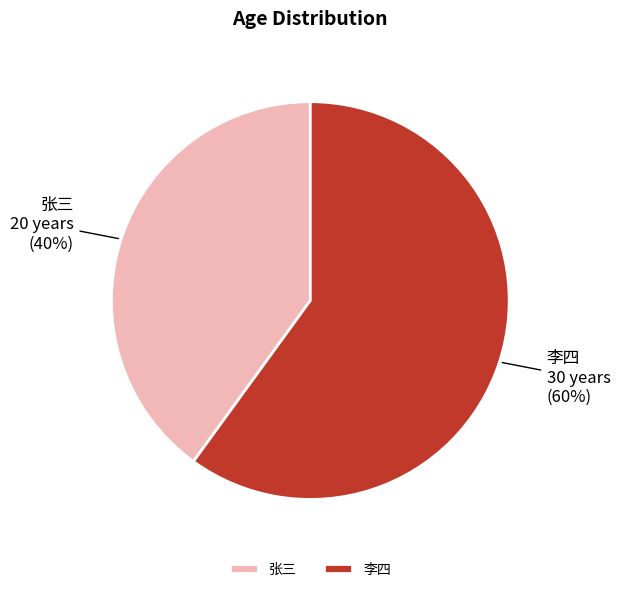

What is the majority slice?

李四